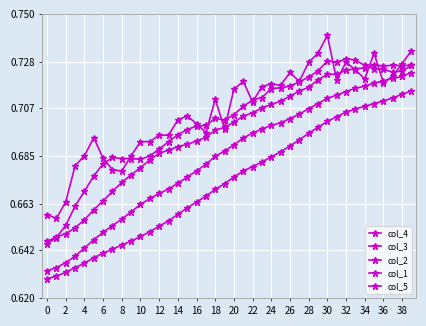

True or false: col_2 and col_3 cross at least once.

False